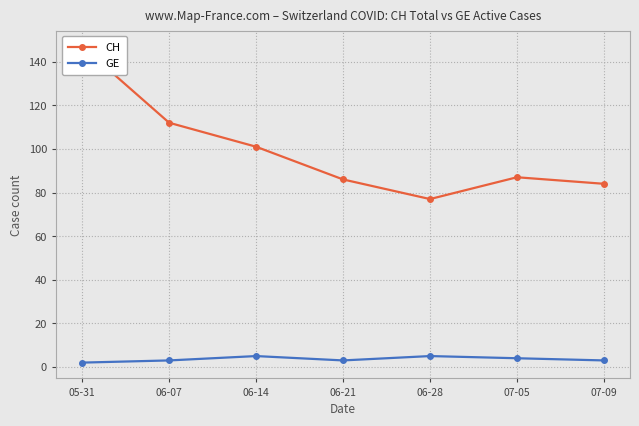

The value of GE at 07-09 is 2. True or false?

False